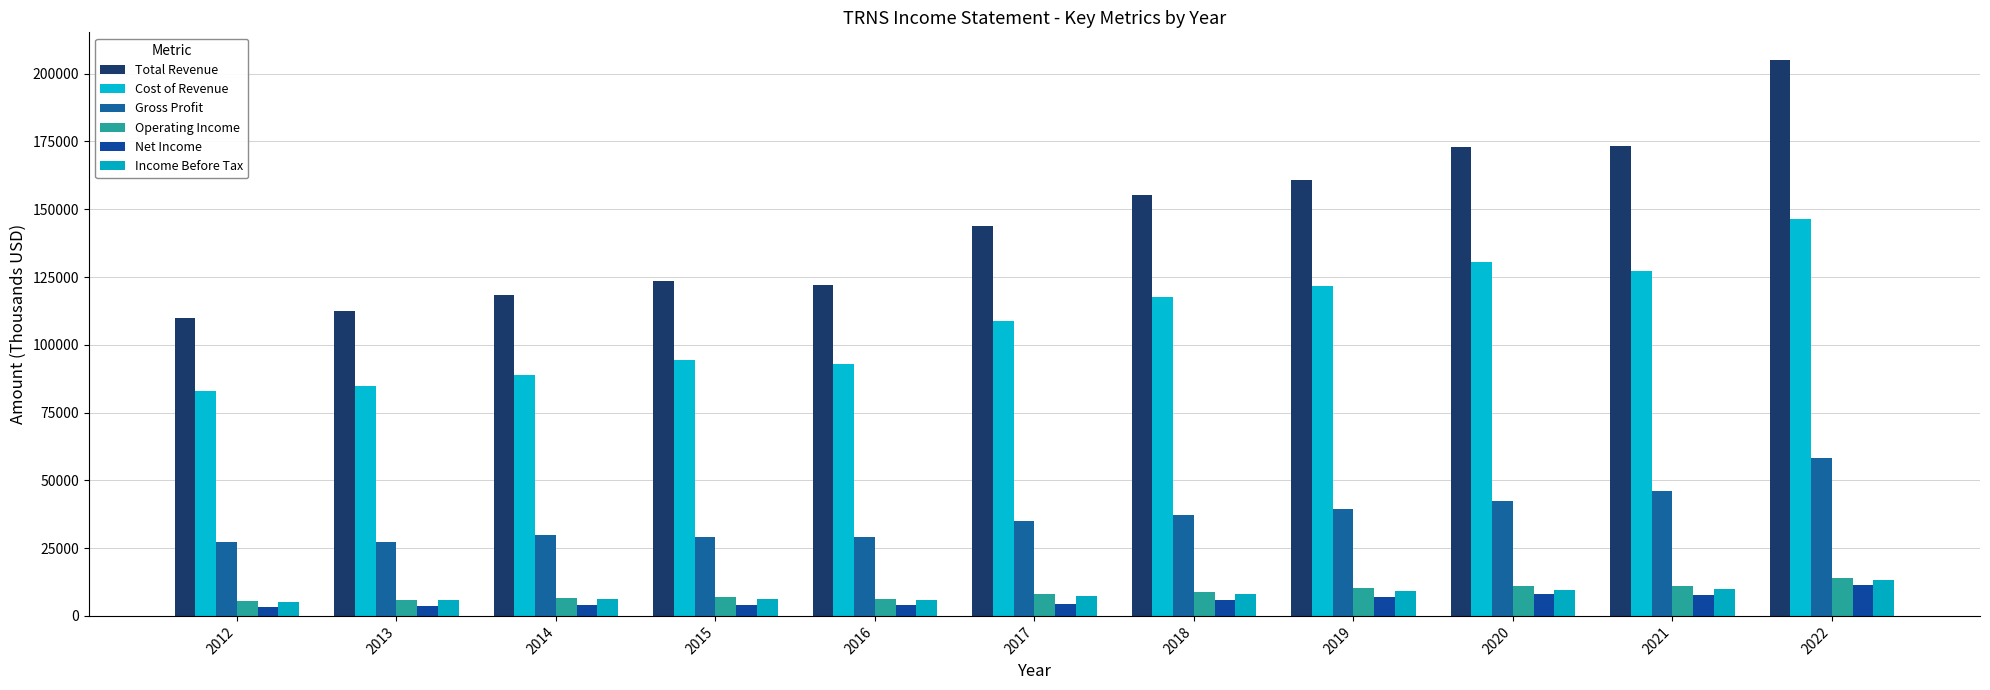

Which series has the largest range (max minus min)?

Total Revenue